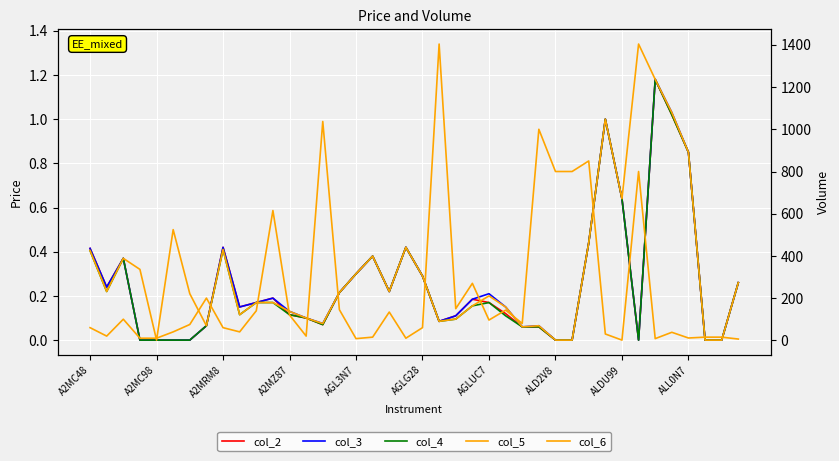

The col_3 series shows 0.1 at 13. True or false?

True